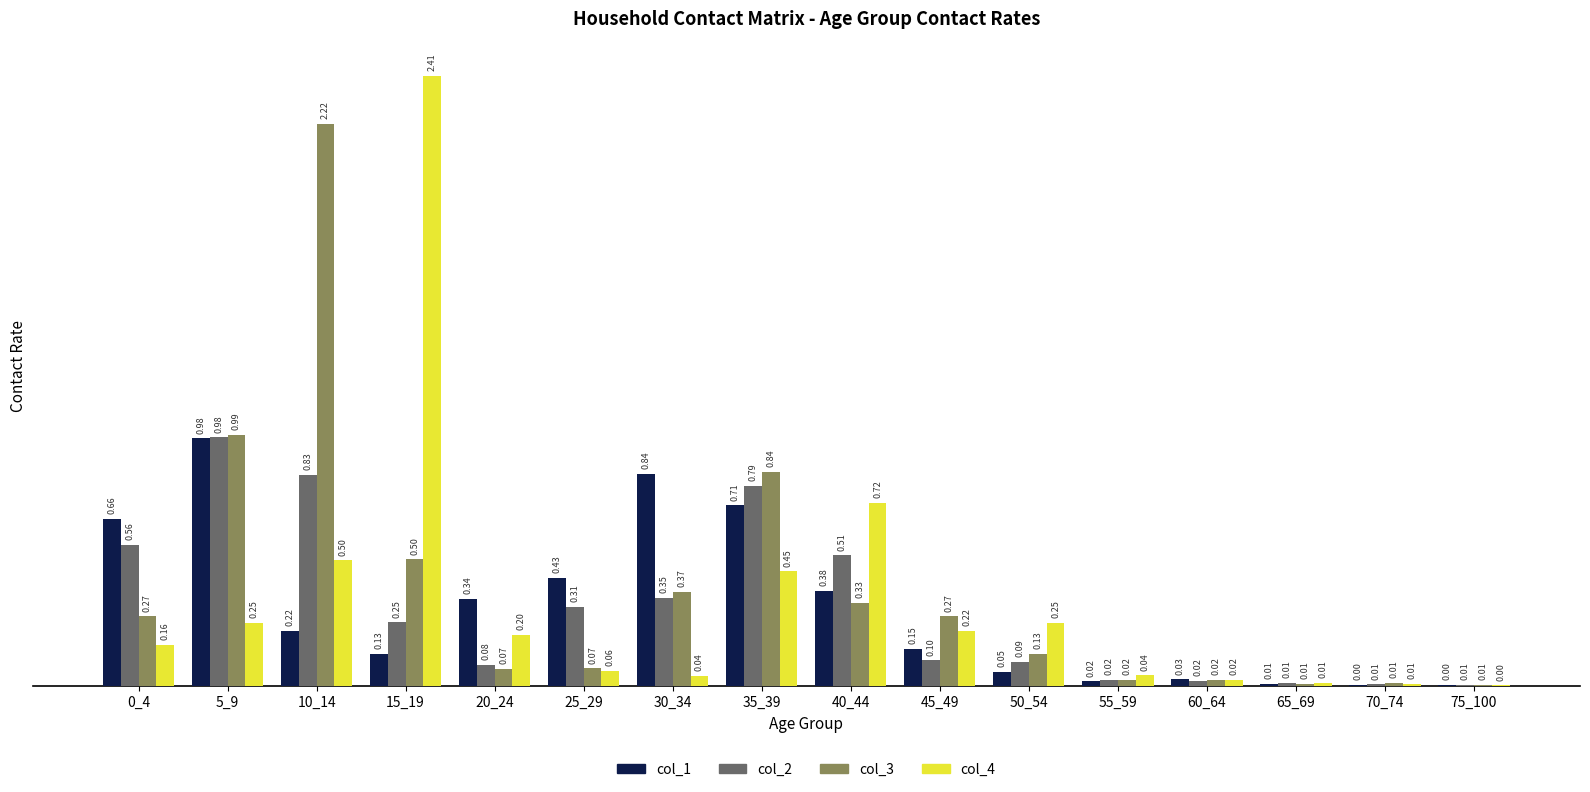

What are all the series names shown in the legend?

col_1, col_2, col_3, col_4